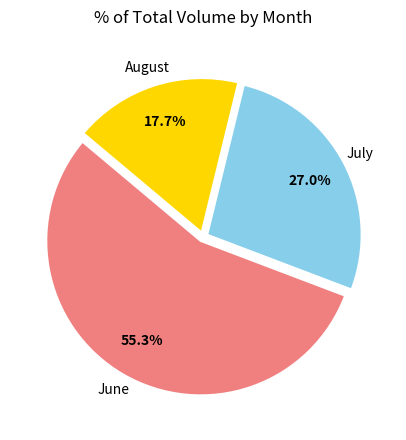

Which category has the smallest portion of the pie?

August